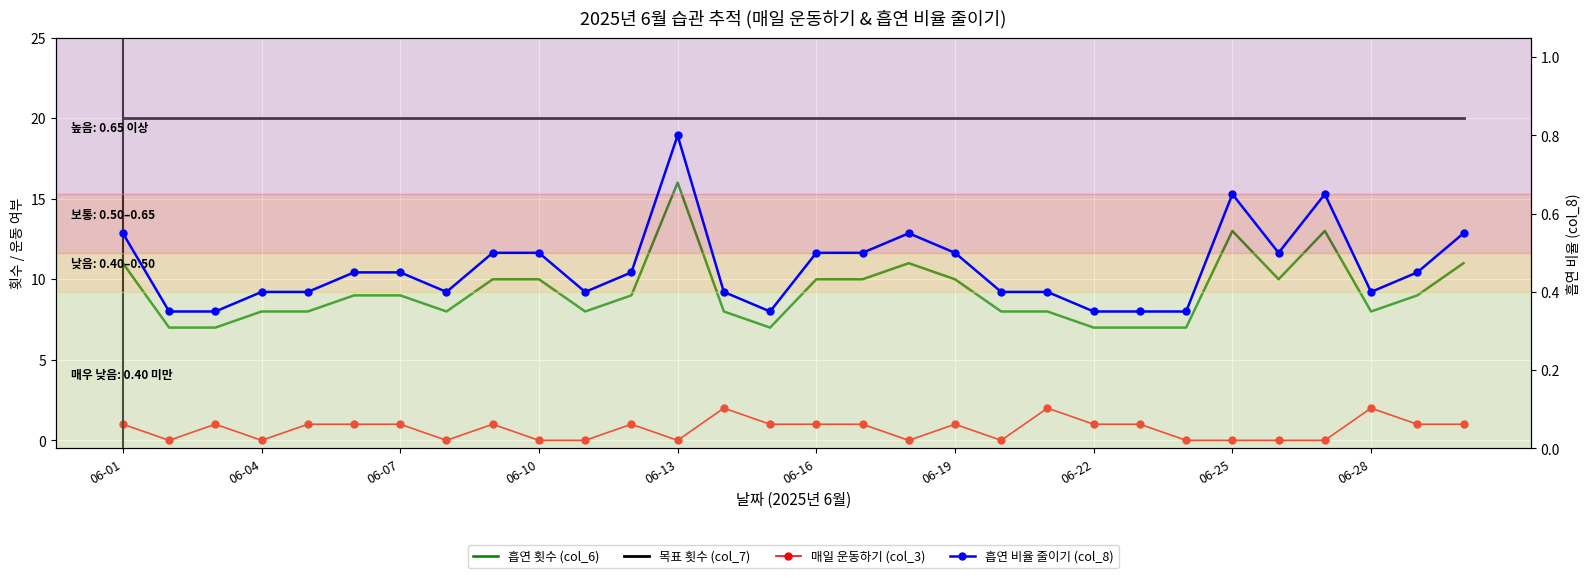

What is the total value across all series at 06-10?

30.5